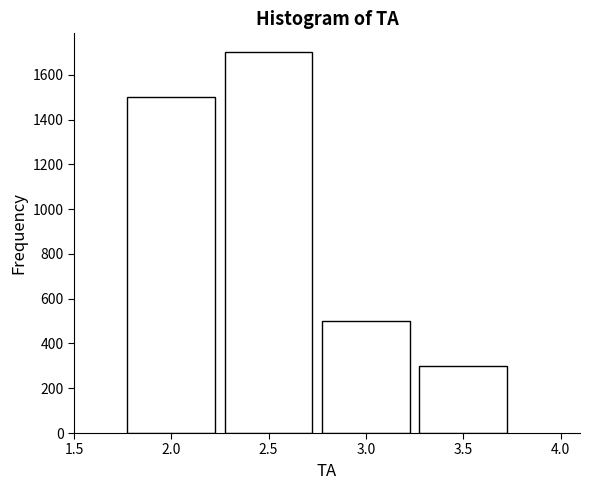

Reading left to right, transcribe this chart: for each bar, give the range it covers on the x-axis and its height. The values are not printed on the chart, so give them approximately, as read against the axis.

1.75 to 2.25: 1500
2.25 to 2.75: 1700
2.75 to 3.25: 500
3.25 to 3.75: 300